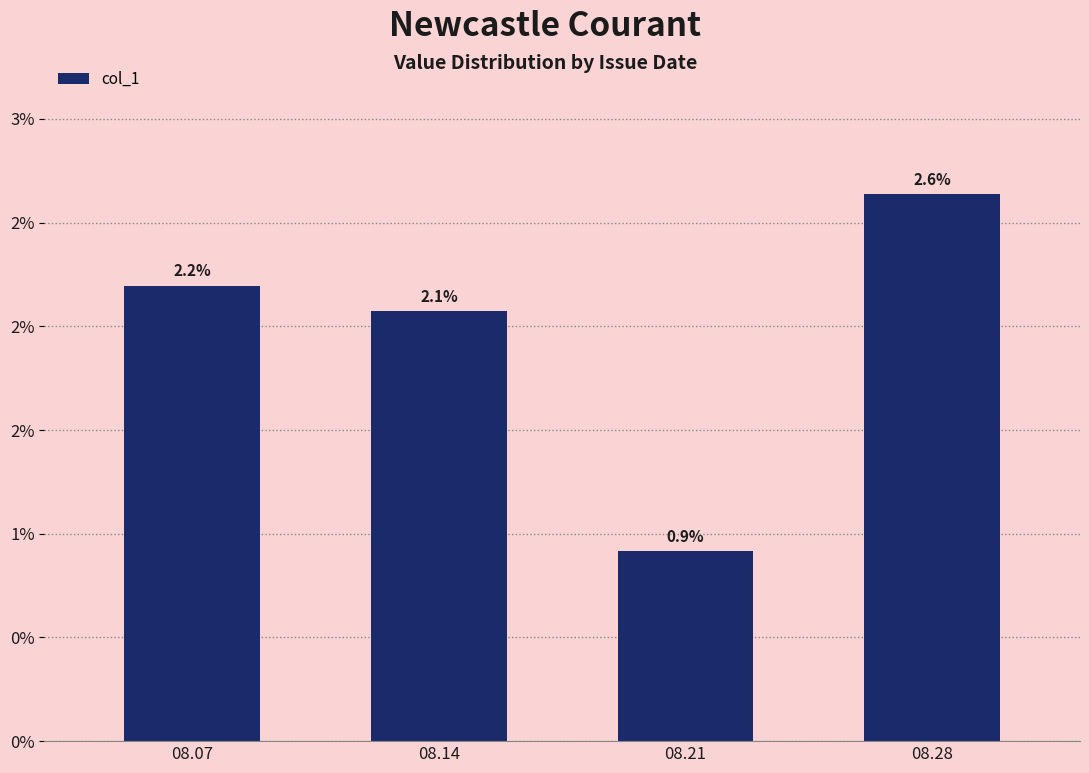

Does the chart contain any negative values?

No